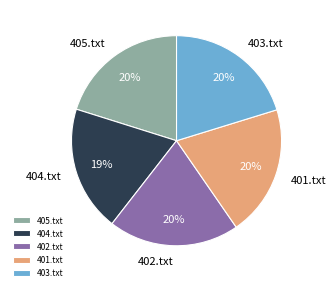

To the nearest percent, what is the combined percentage of 401.txt and 405.txt?

40%